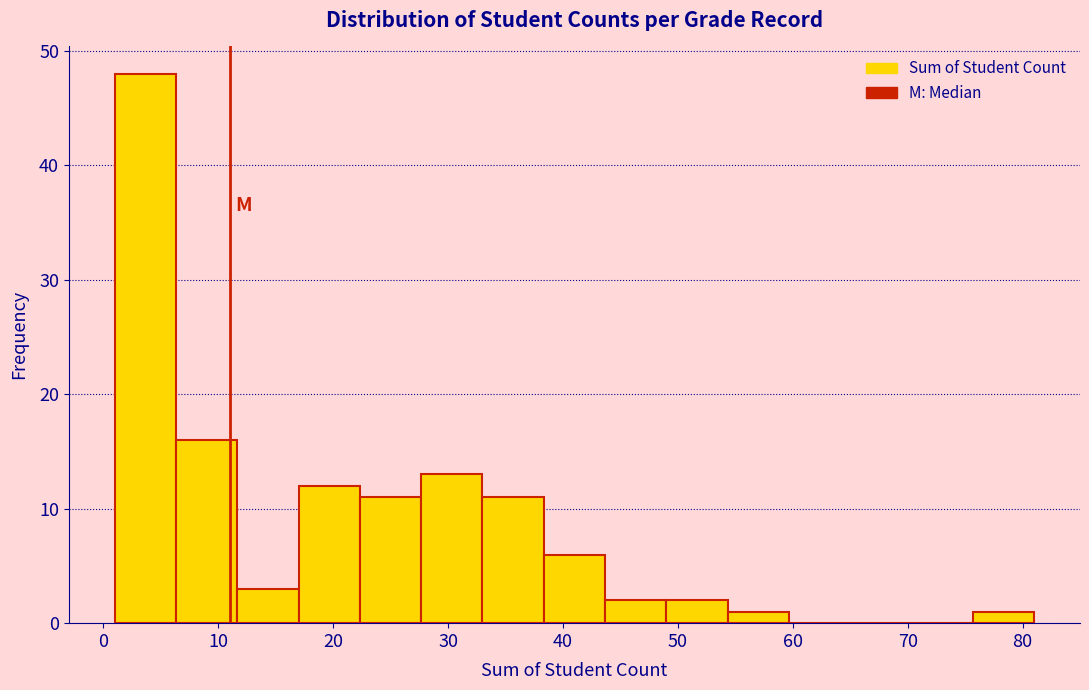

Reading left to right, transcribe this chart: for each bar, give the range it covers on the x-axis and its height. Neither the bar edges nor the heights are printed on the chart, so give them approximately, as read against the axes.

1 to 6: 48
6 to 12: 16
12 to 17: 3
17 to 22: 12
22 to 28: 11
28 to 33: 13
33 to 38: 11
38 to 44: 6
44 to 49: 2
49 to 54: 2
54 to 60: 1
60 to 65: 0
65 to 70: 0
70 to 76: 0
76 to 81: 1